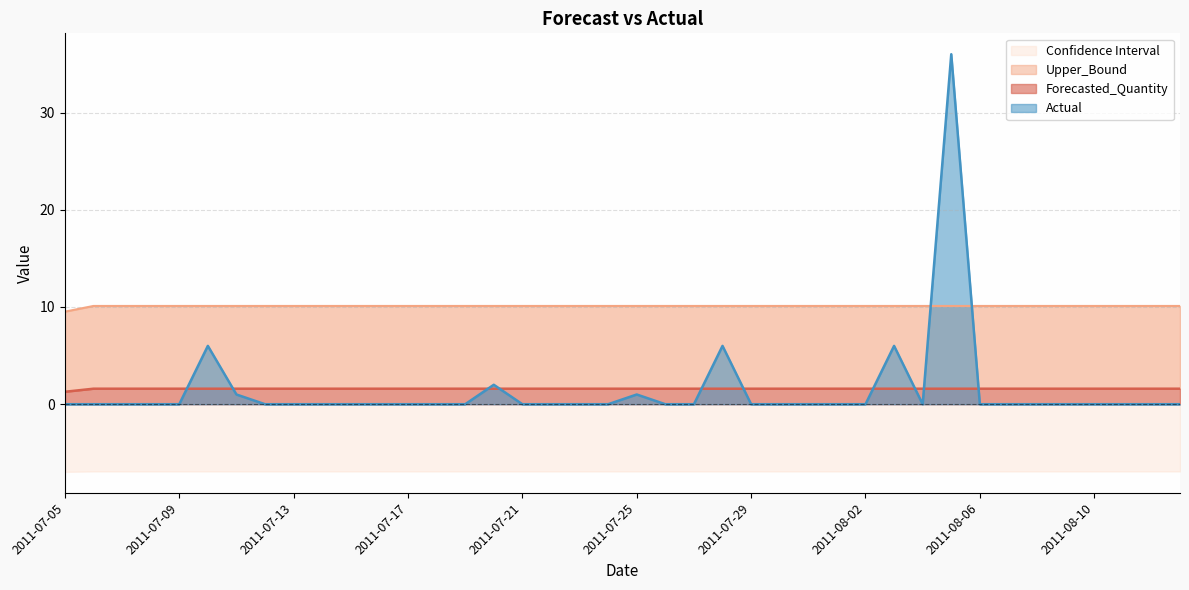

Which has a higher value, 2011-08-04 or 2011-08-11?

2011-08-04